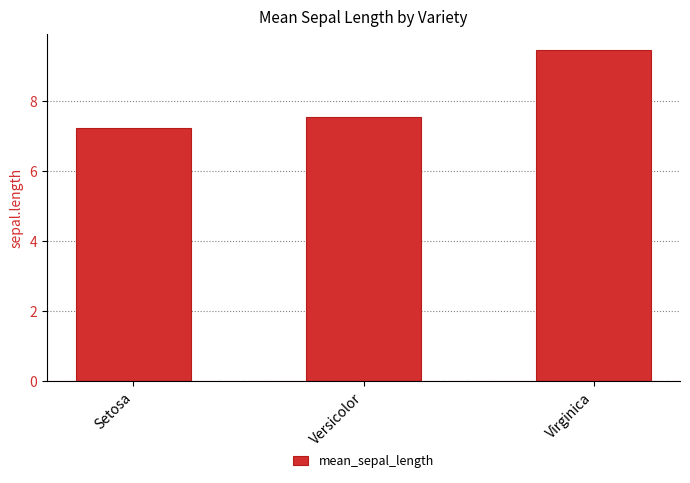

What position from the right is Versicolor?

2